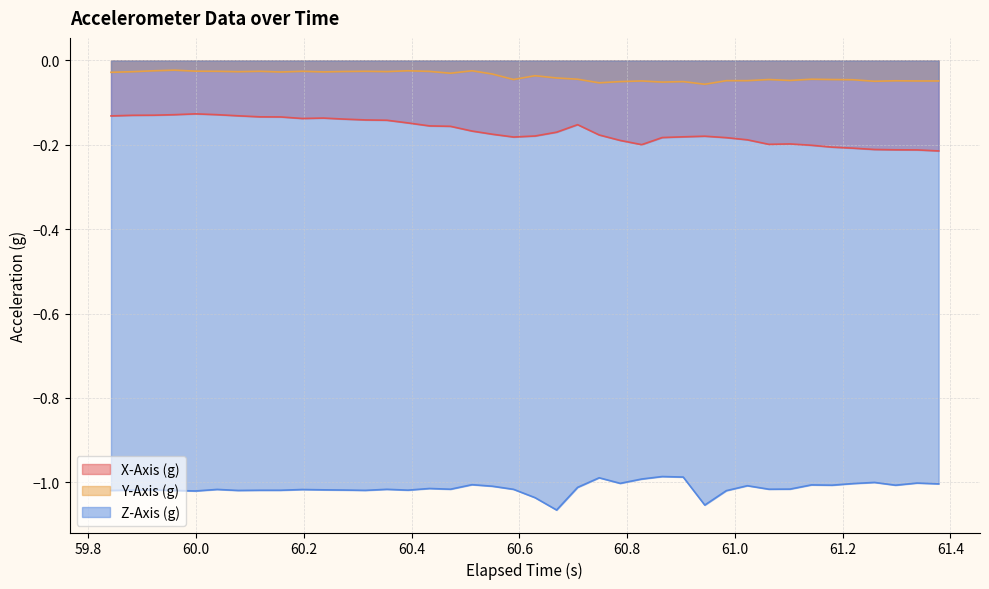

List the series in order of their peak value, lowest first.

Z-Axis (g), X-Axis (g), Y-Axis (g)